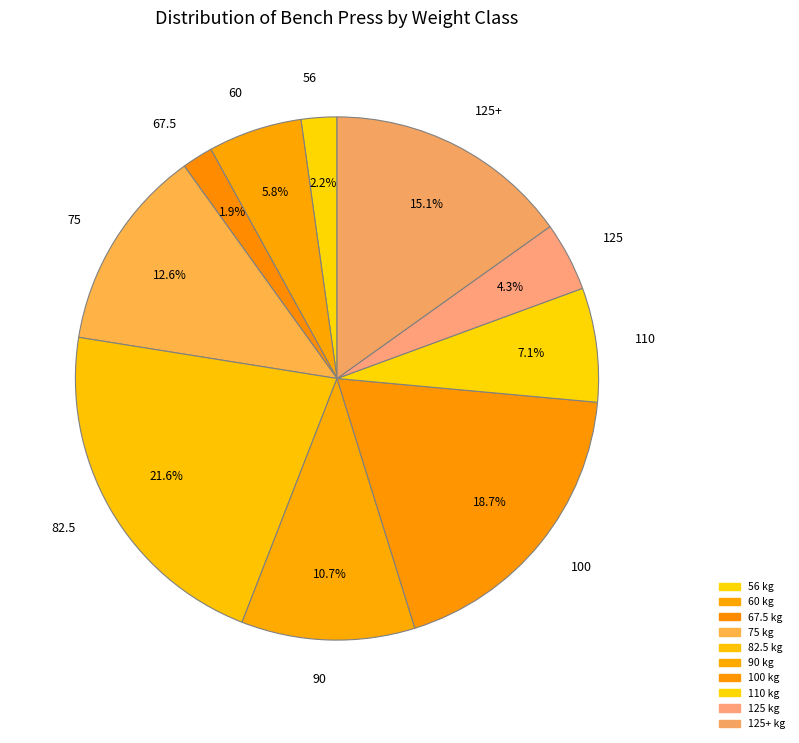

Which slice is the largest?

82.5